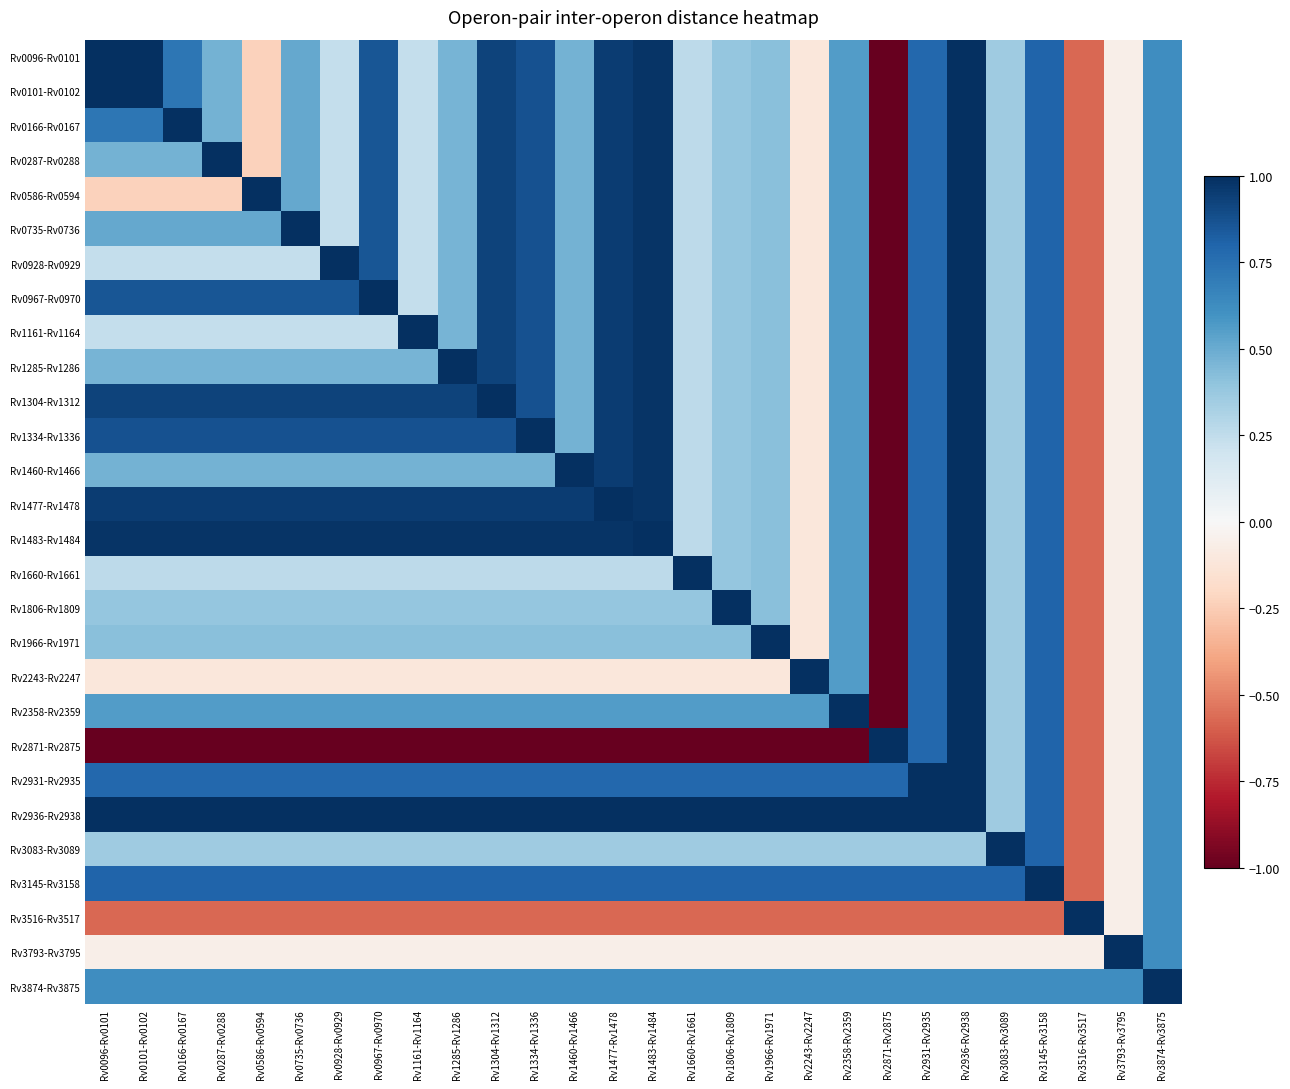

Which series has the largest total across all categories?

Rv2936-Rv2938